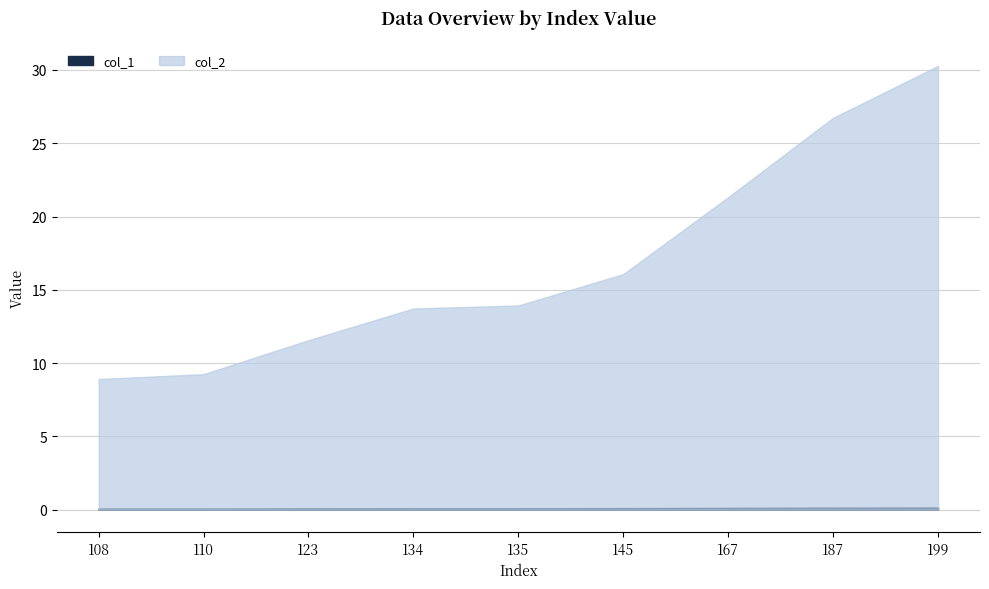

Reading left to right, extract all data points from this chart.

col_1: 108=0.1	110=0.1	123=0.1	134=0.1	135=0.1	145=0.1	167=0.1	187=0.1	199=0.2
col_2: 108=8.9	110=9.3	123=11.6	134=13.7	135=13.9	145=16.1	167=21.3	187=26.7	199=30.3